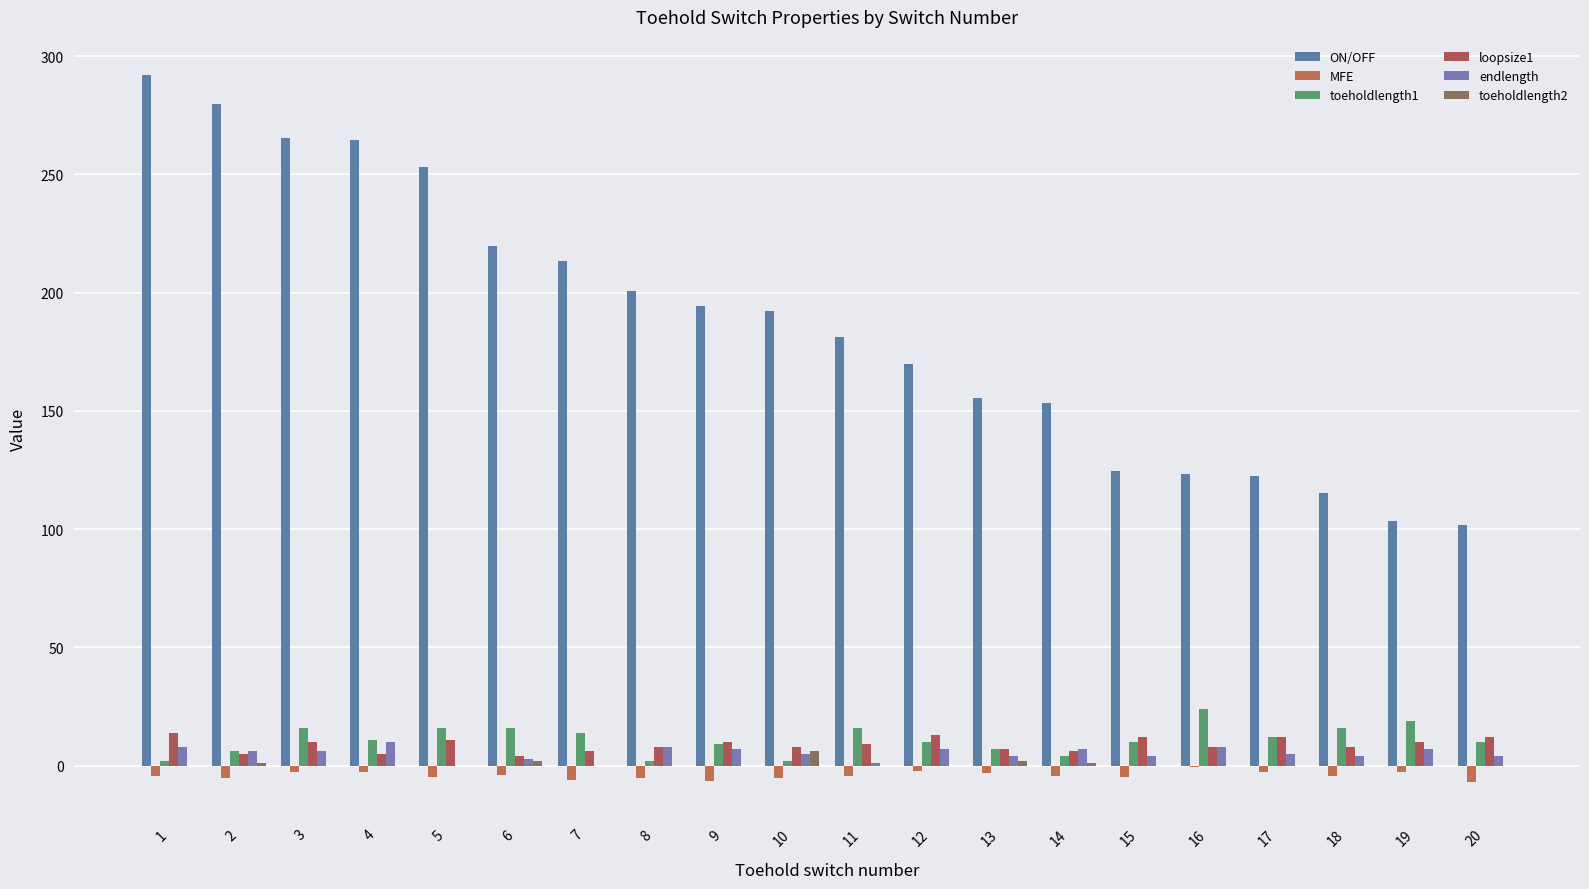

What is the value of the MFE bar at the 15th from the left?

-5.0